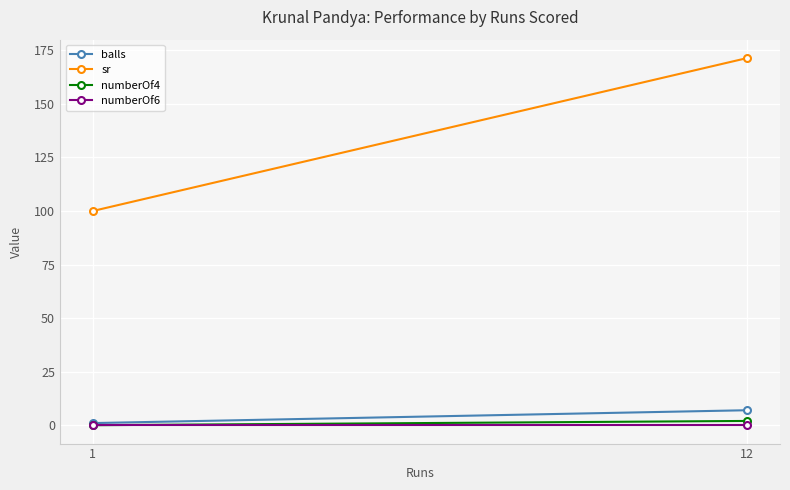

How many lines are shown in the chart?

4